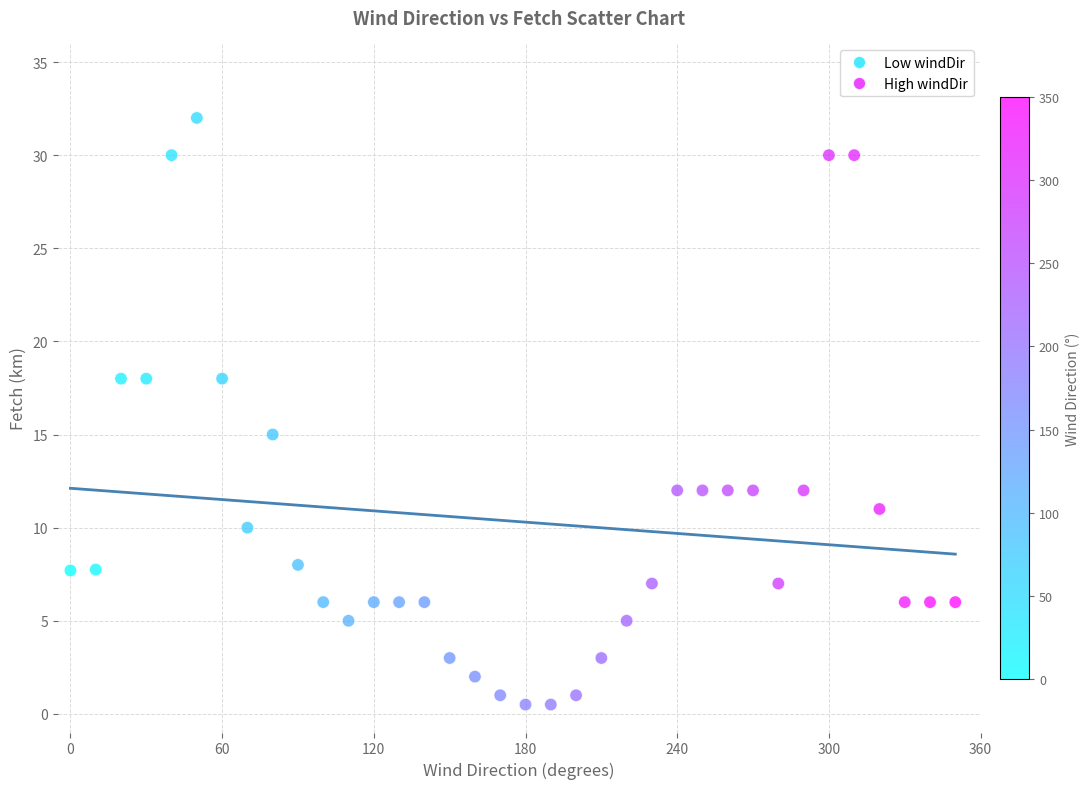

What Y value in the scatter plot is closest to 16?

15.0